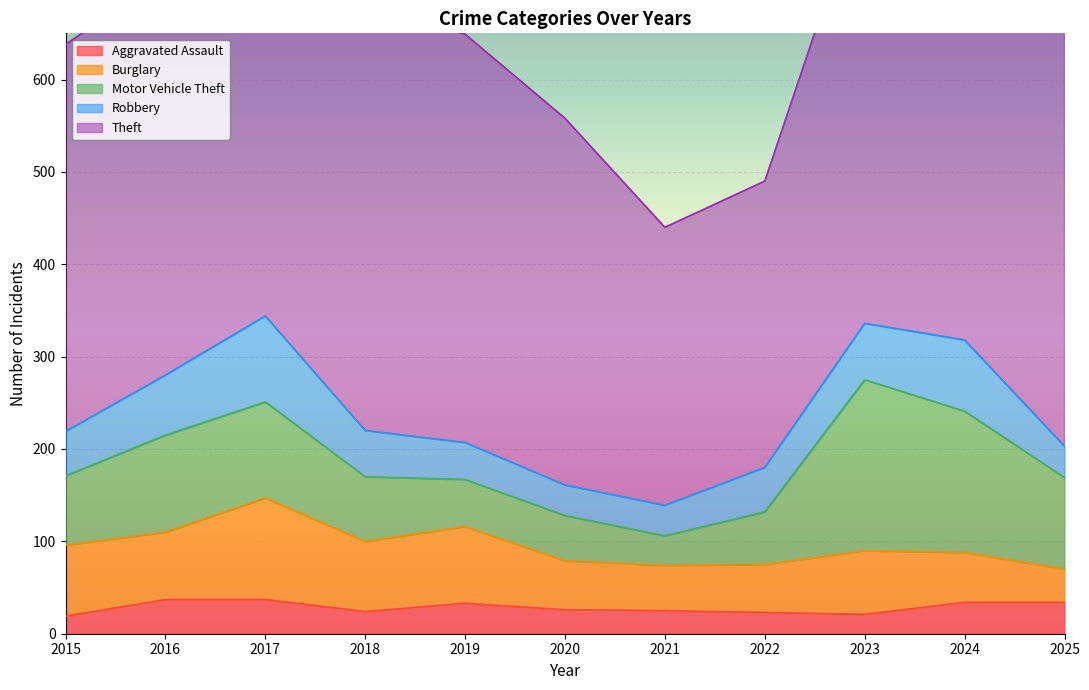

At which label is Theft closest to 444?

2019